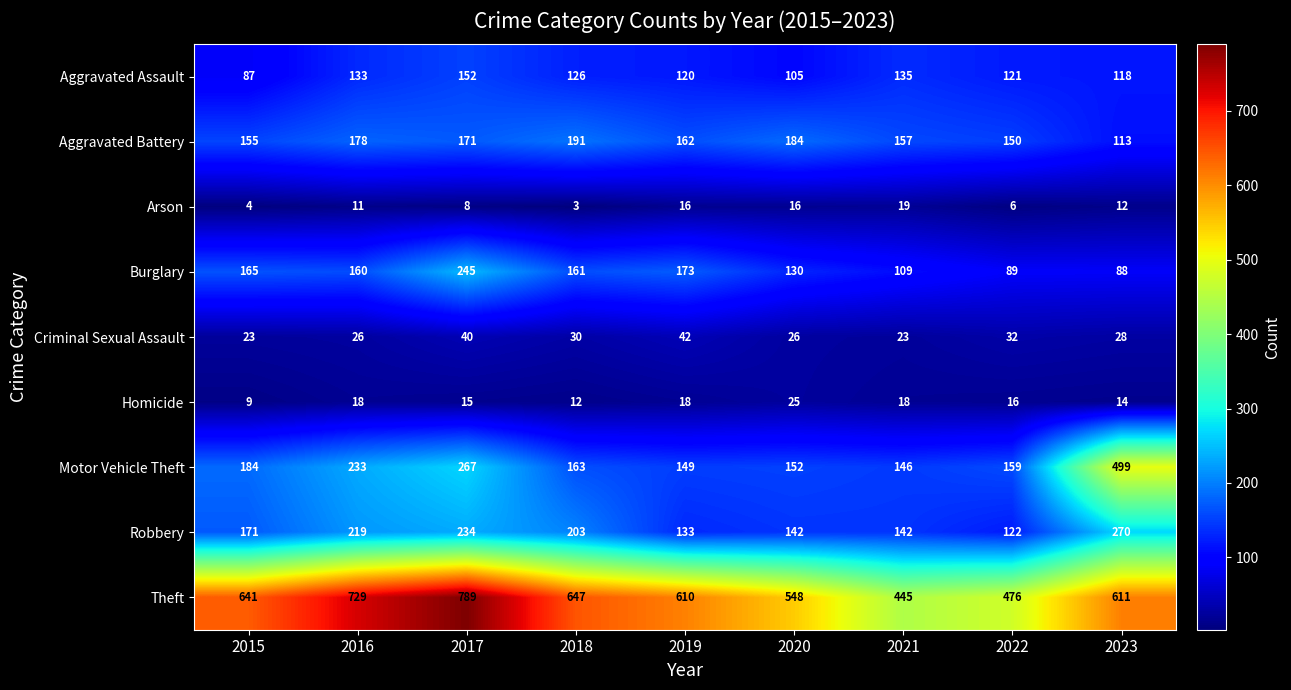

At which category does the chart reach its peak across all series?

2017